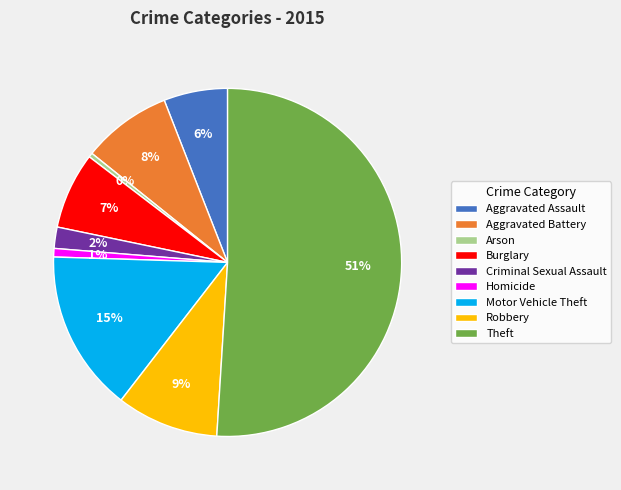

To the nearest percent, what is the average slice percentage?

11%